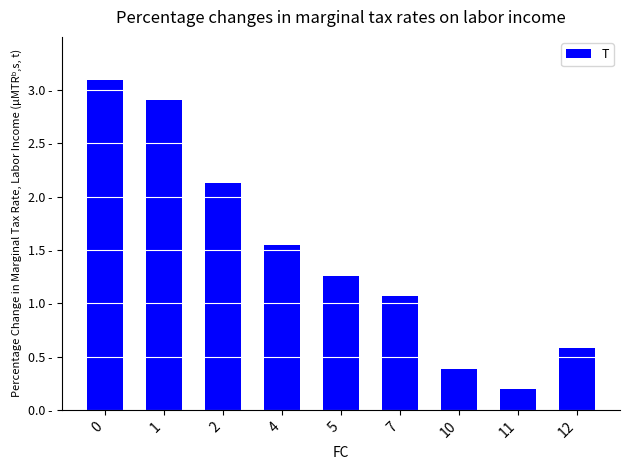

Does the chart contain any negative values?

No